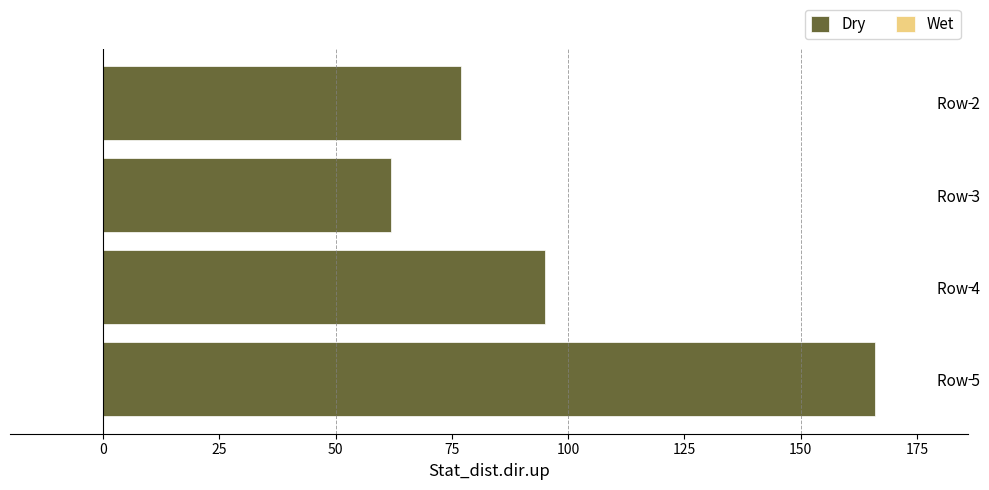

What value does the data have at Row 4?

95